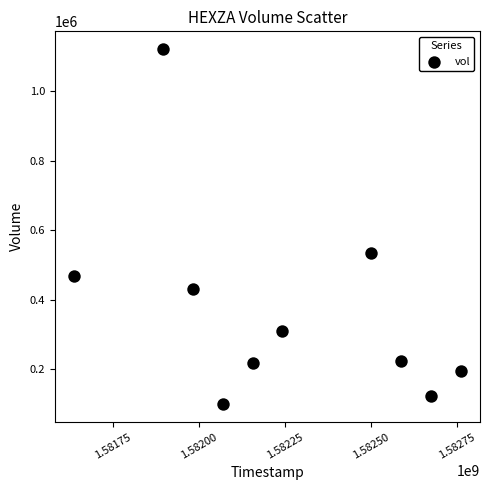

What is the range of X values (max minus min)?

1123200